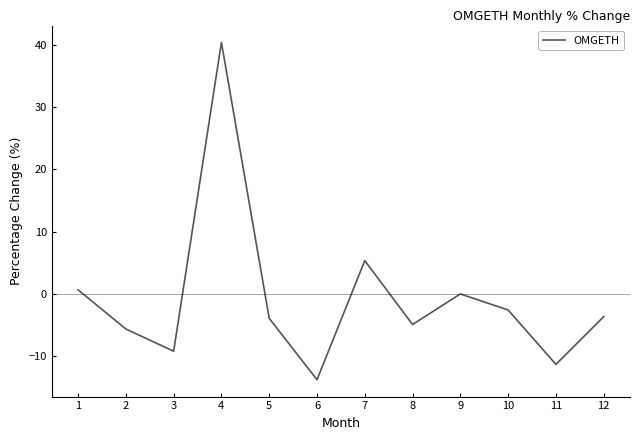

How many lines are shown in the chart?

1